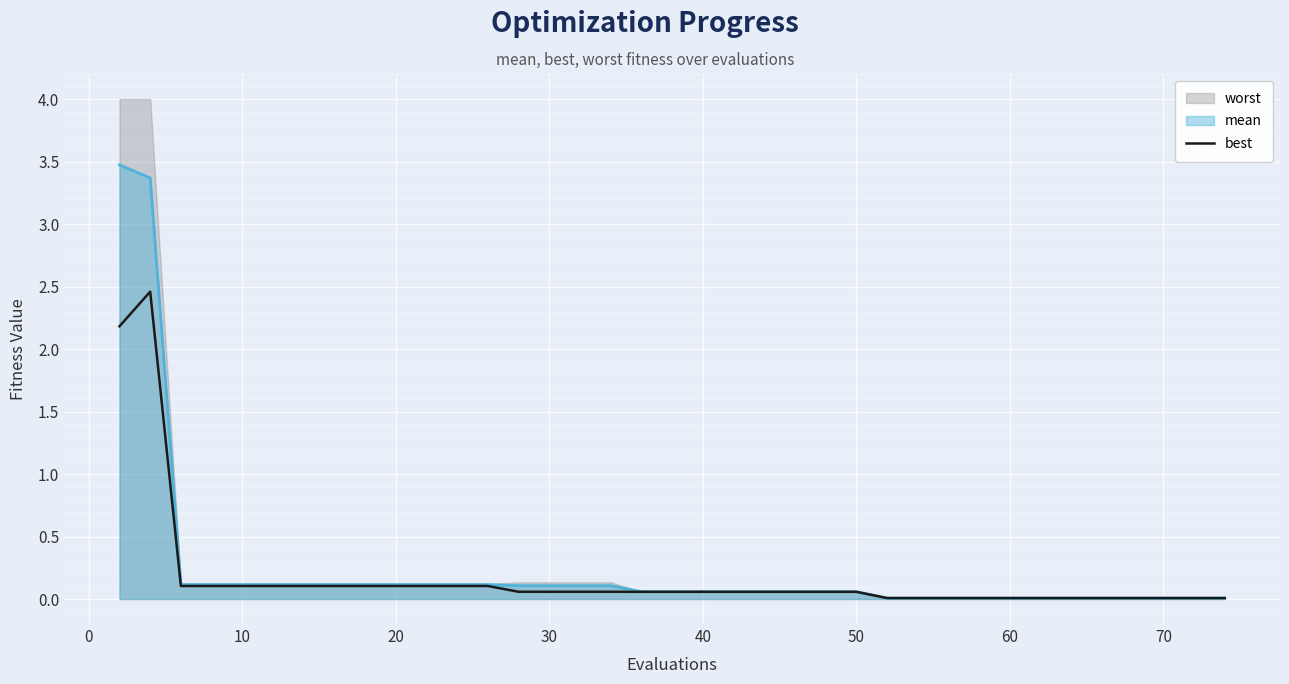

What is the maximum value for mean?

3.5